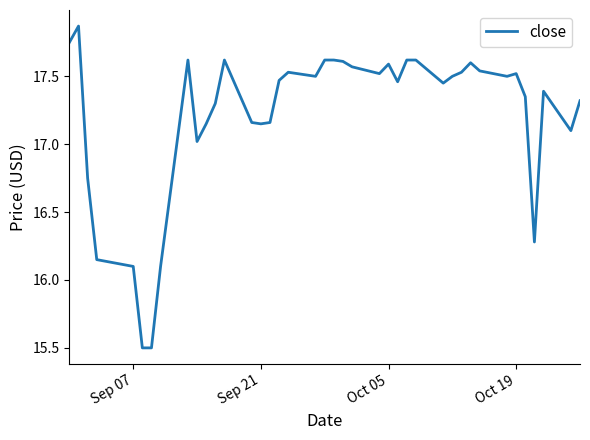

What is the smallest value displayed?

15.5